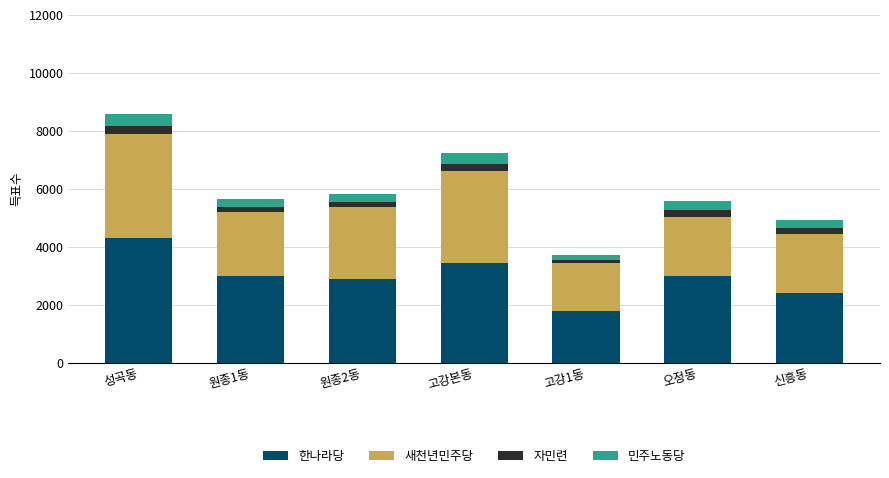

What is the difference between the second highest and minimum values in the 한나라당 series?

1642